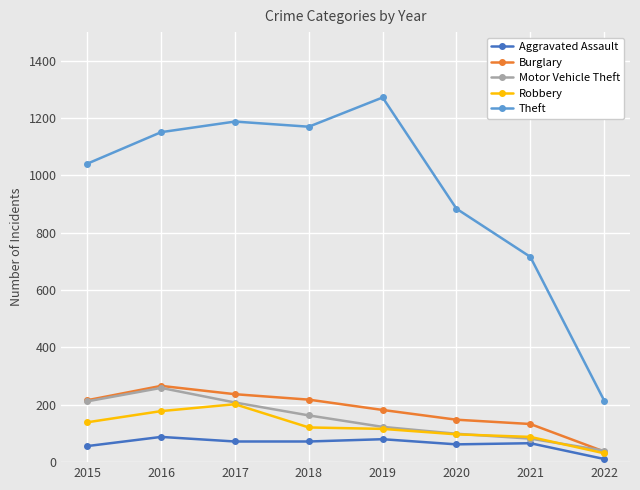

What are all the series names shown in the legend?

Aggravated Assault, Burglary, Motor Vehicle Theft, Robbery, Theft